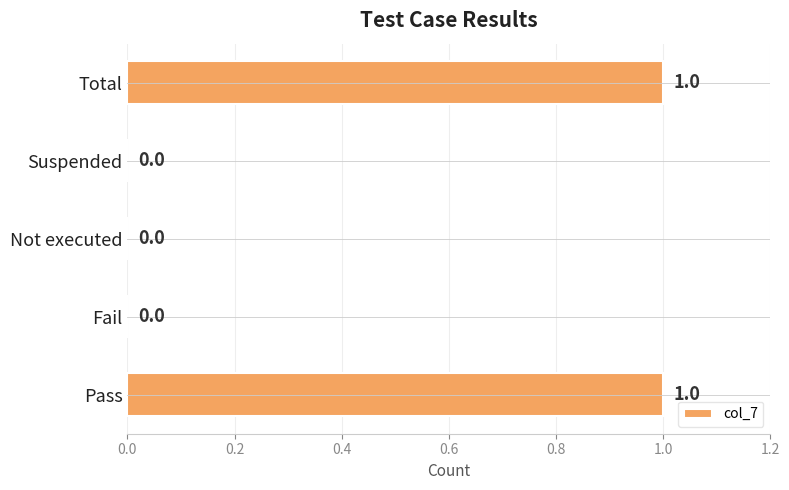

The value at Not executed is 0. True or false?

True